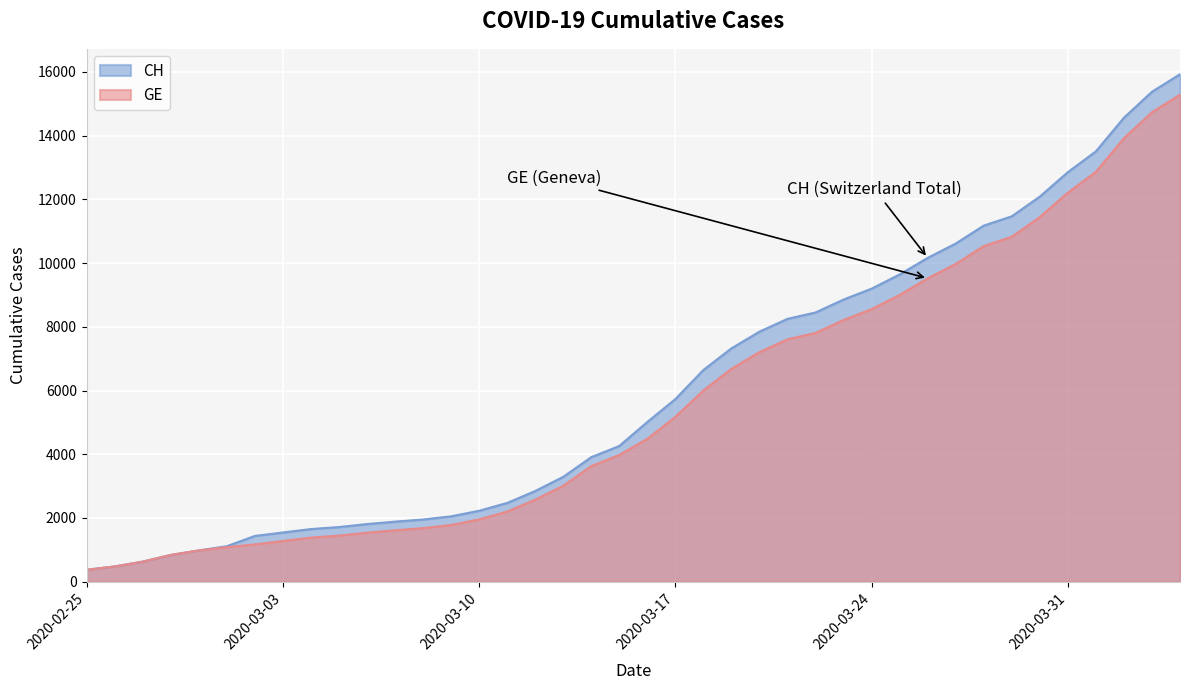

At which category is the sum across all series the highest?

2020-04-04